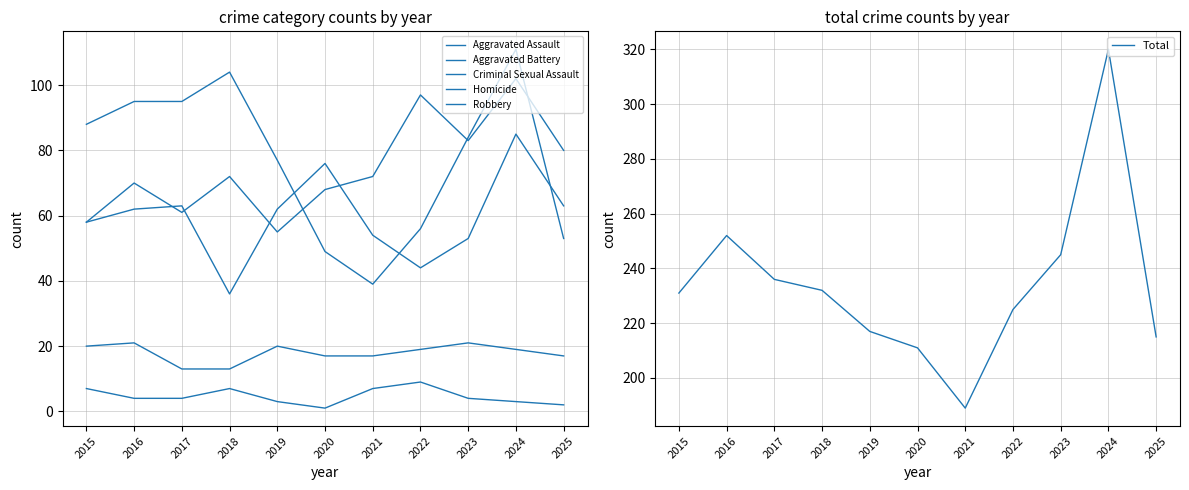

What is the difference between the Robbery values at 2025 and 2021?

14